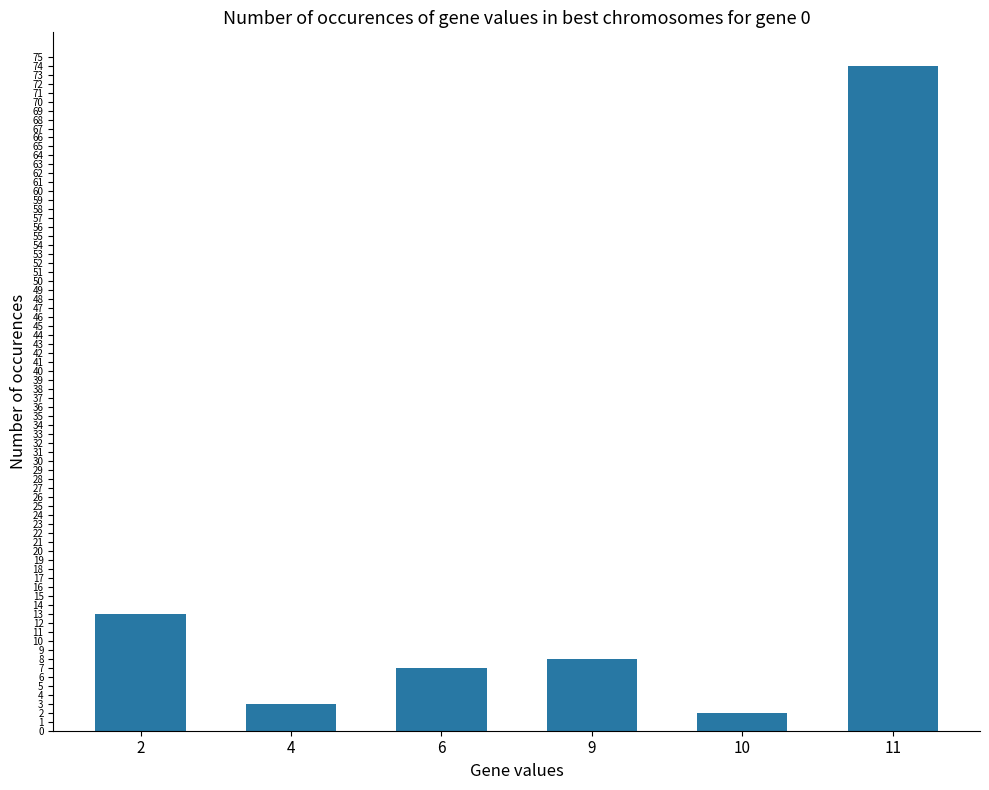

The chart shows a value of 28 at 11. True or false?

False